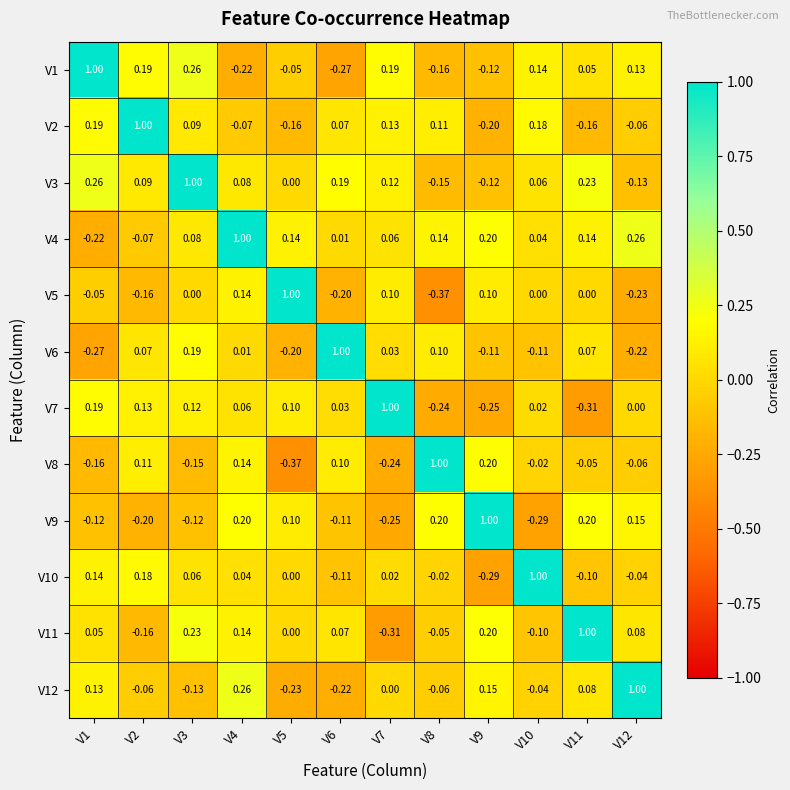

Is the value of V6 at V12 greater than the value of V1 at V2?

No